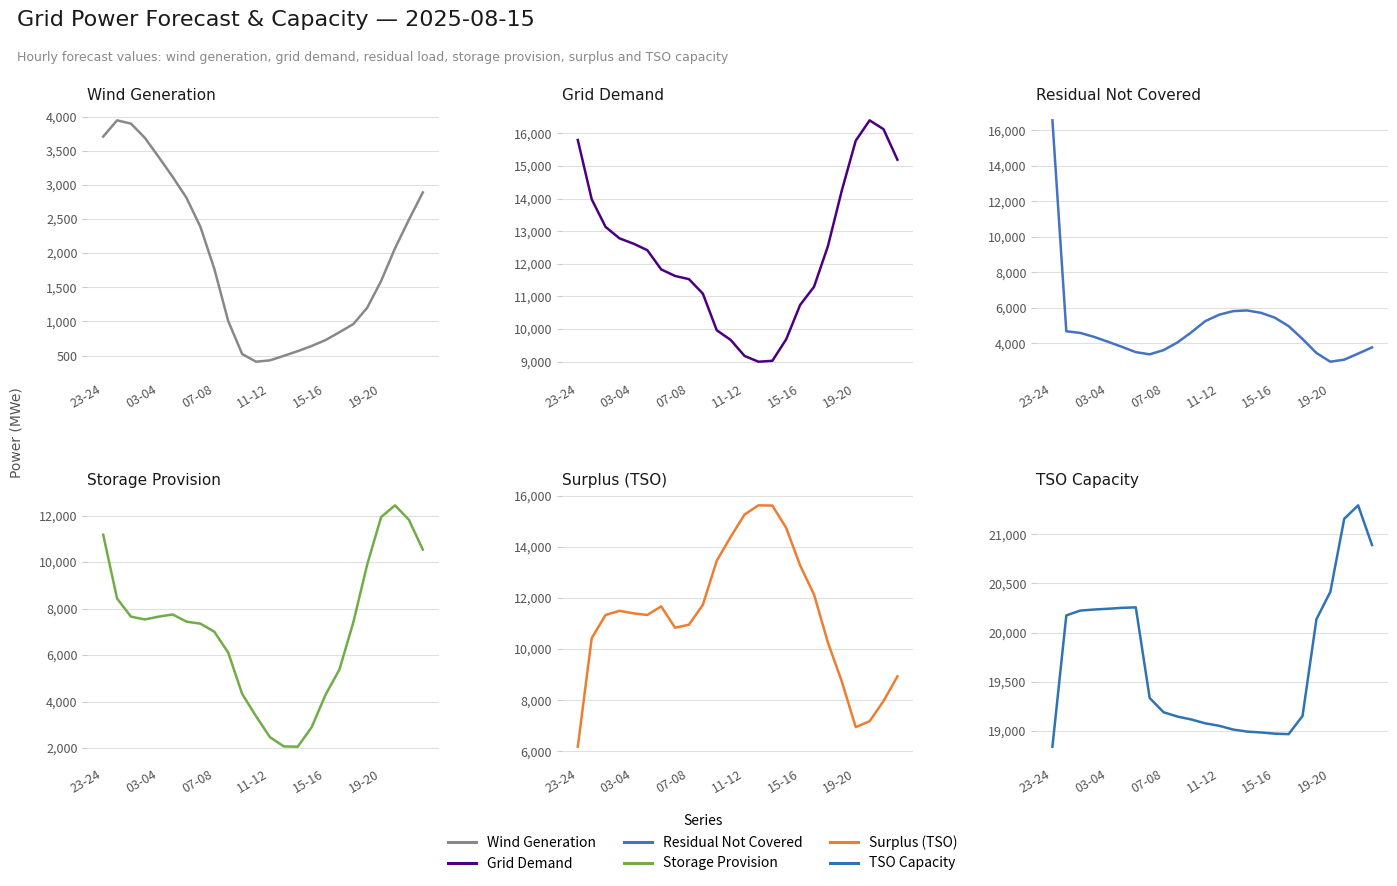

Does the chart have visible grid lines?

Yes